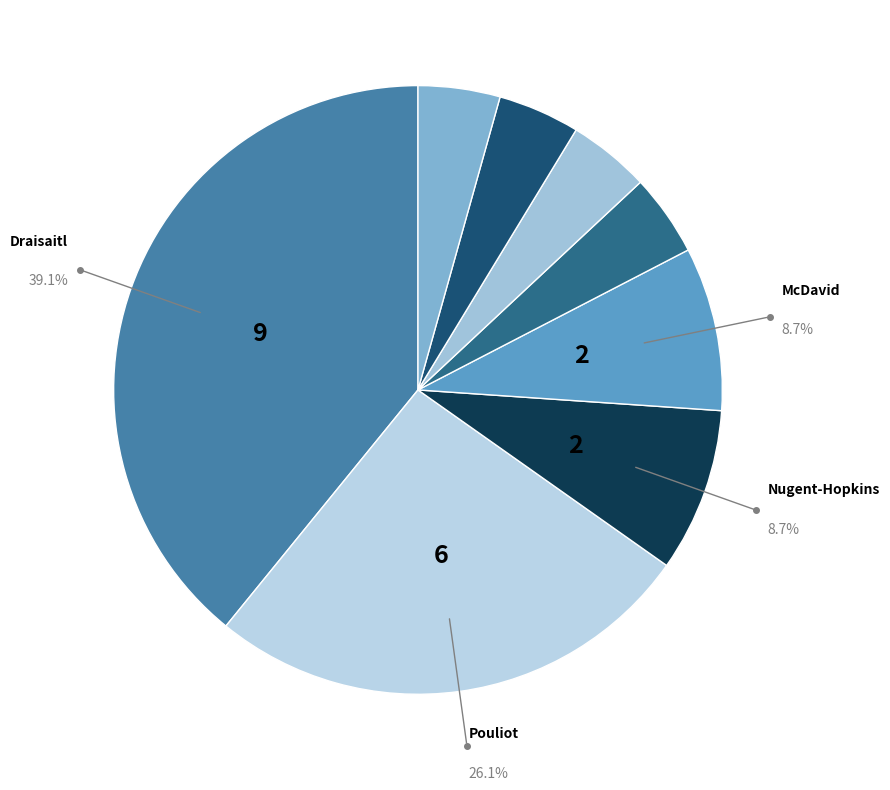

To the nearest percent, what is the difference between the largest and smallest slice percentages?

35%